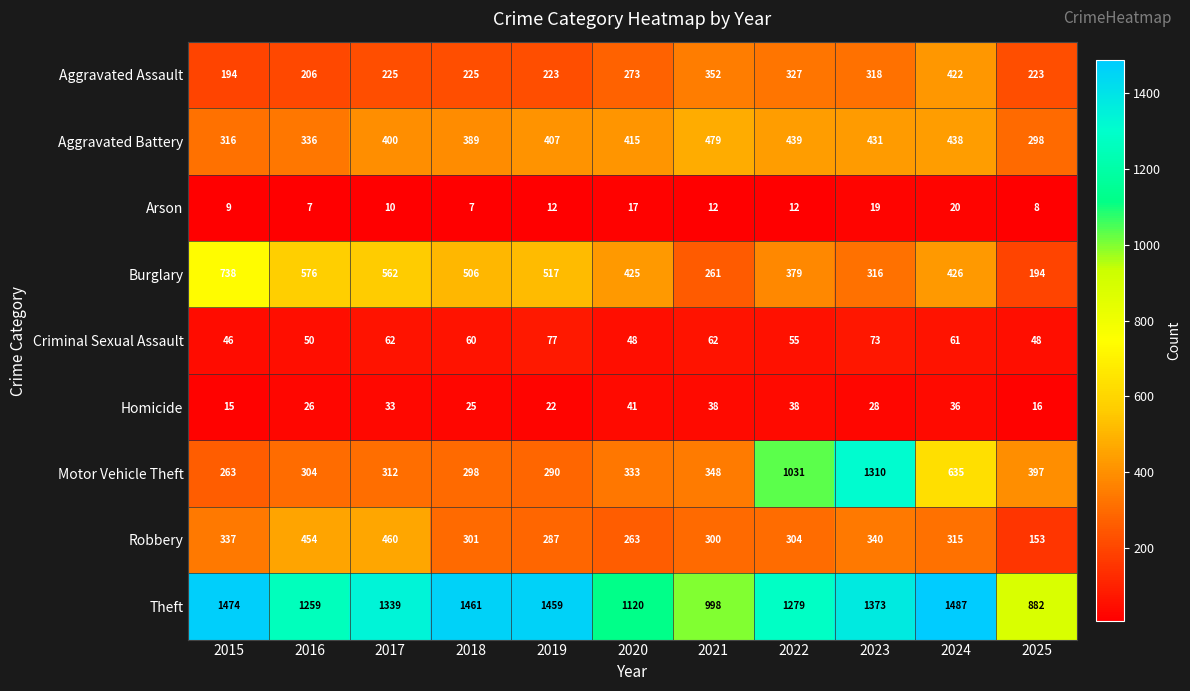

Where is Robbery nearest to the value 306?

2022